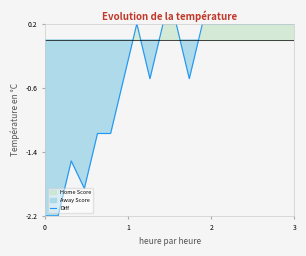

What is the lowest value of the Diff series?

-2.2